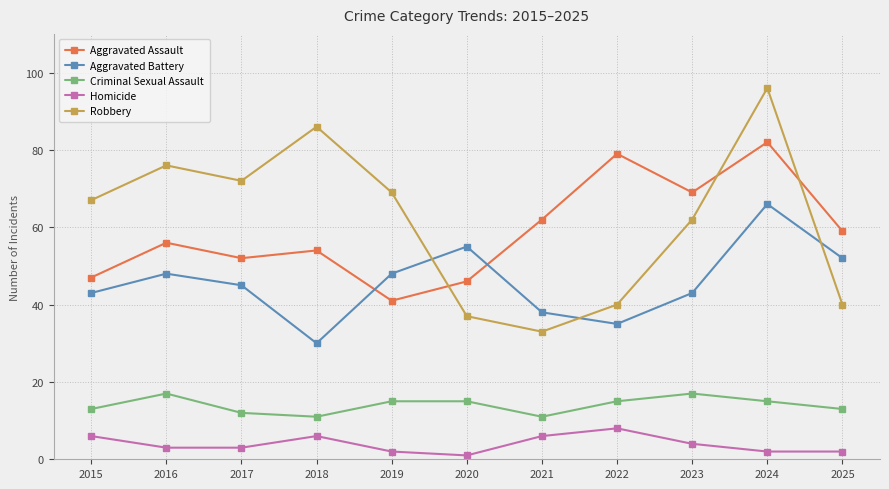

What is the difference between the Robbery values at 2017 and 2016?

4